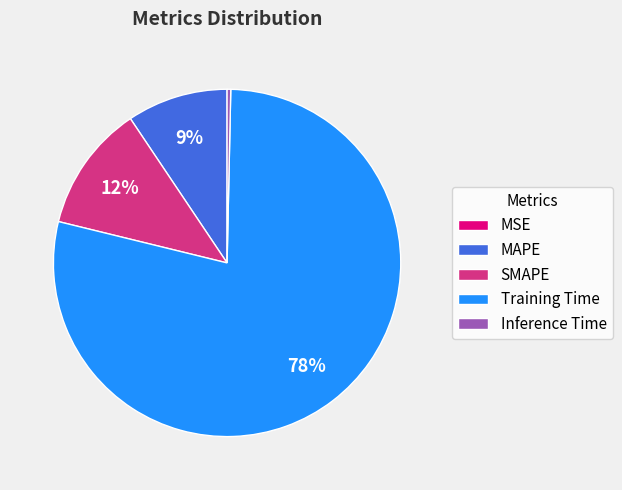

To the nearest percent, what portion does MAPE represent?

9%